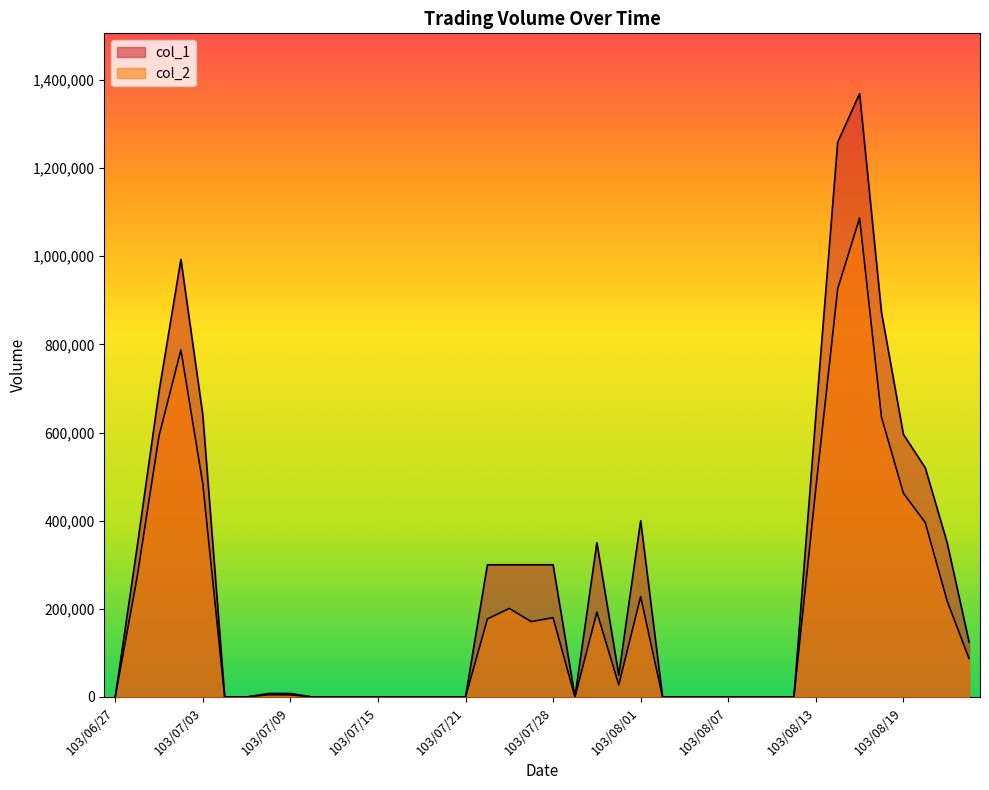

How many distinct data groups are displayed?

2